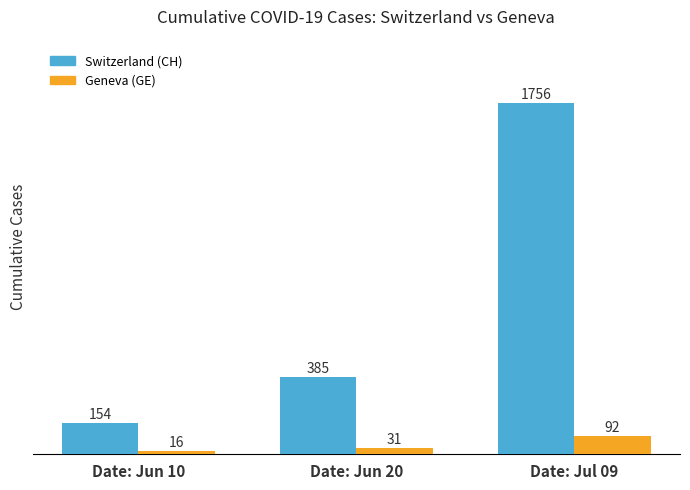

The value of Switzerland (CH) at Date: Jun 20 is 123. True or false?

False